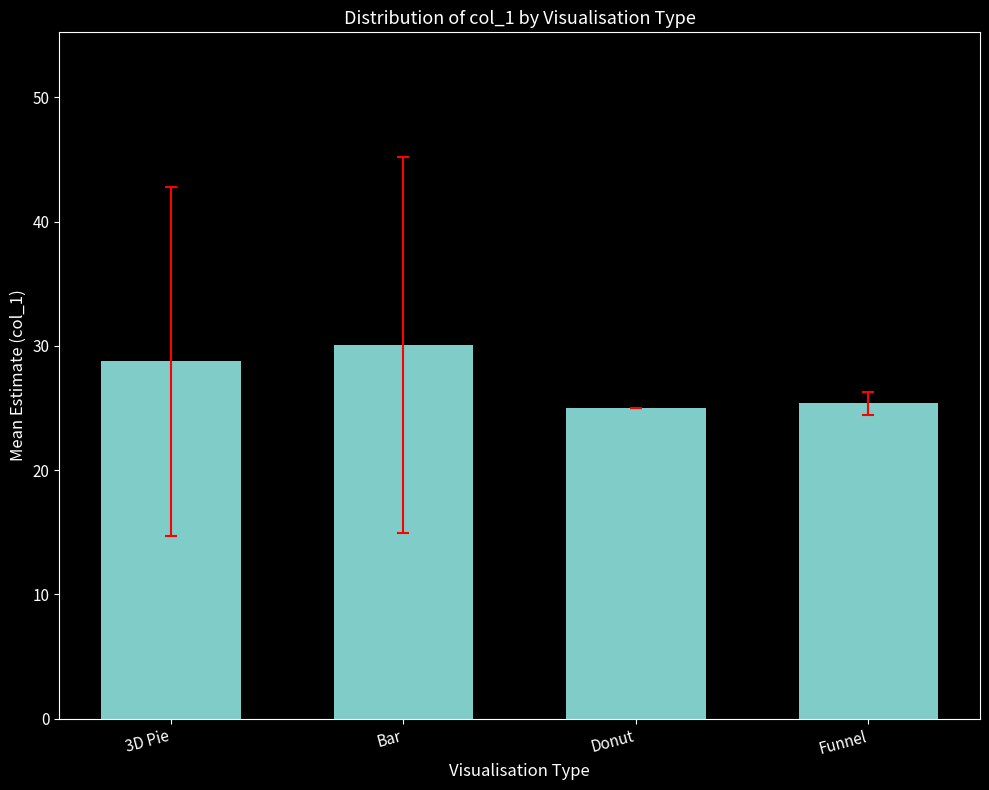

Reading right to left, what are all the values shown in this chart?

Funnel=25.4	Donut=25.0	Bar=30.1	3D Pie=28.8